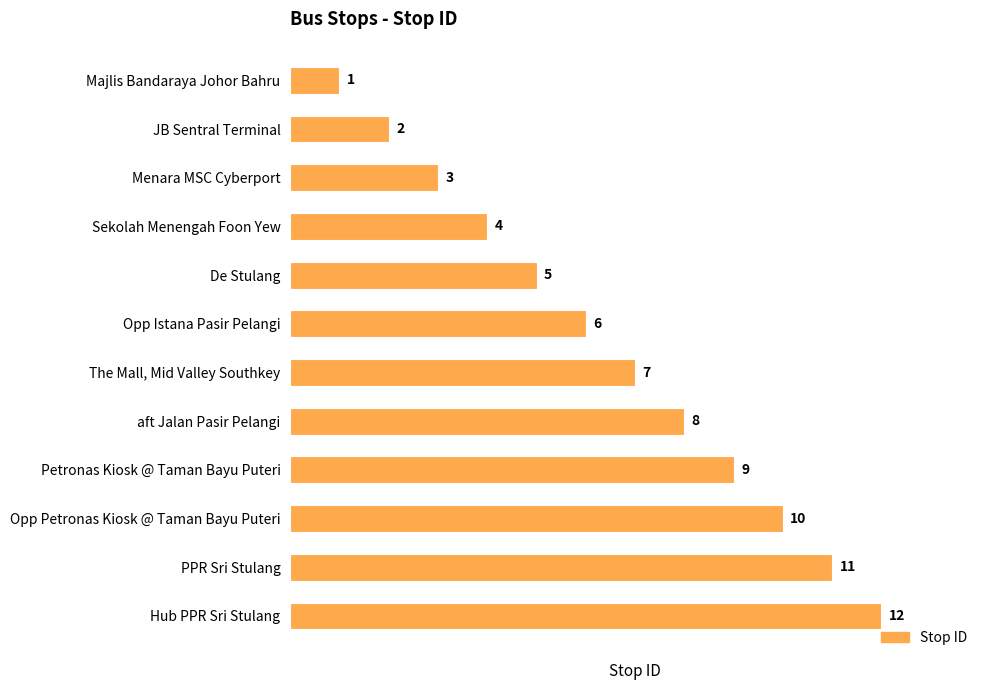

List the labels in order of value, largest first.

Hub PPR Sri Stulang, PPR Sri Stulang, Opp Petronas Kiosk @ Taman Bayu Puteri, Petronas Kiosk @ Taman Bayu Puteri, aft Jalan Pasir Pelangi, The Mall, Mid Valley Southkey, Opp Istana Pasir Pelangi, De Stulang, Sekolah Menengah Foon Yew, Menara MSC Cyberport, JB Sentral Terminal, Majlis Bandaraya Johor Bahru